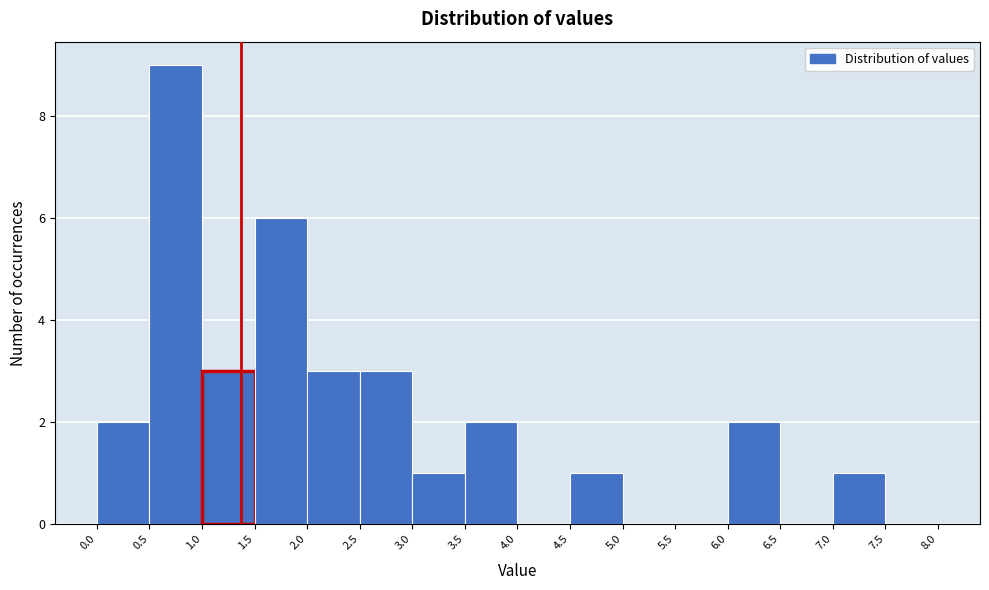

Which range on the x-axis has the tallest bar?

0.5 to 1.0